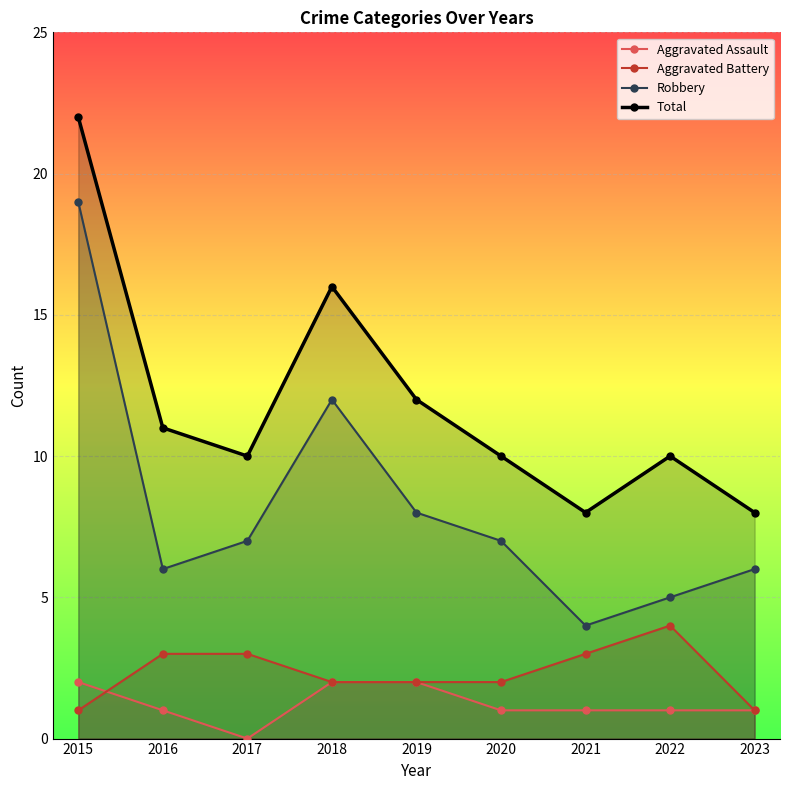

Which category has the highest value across all series?

2015